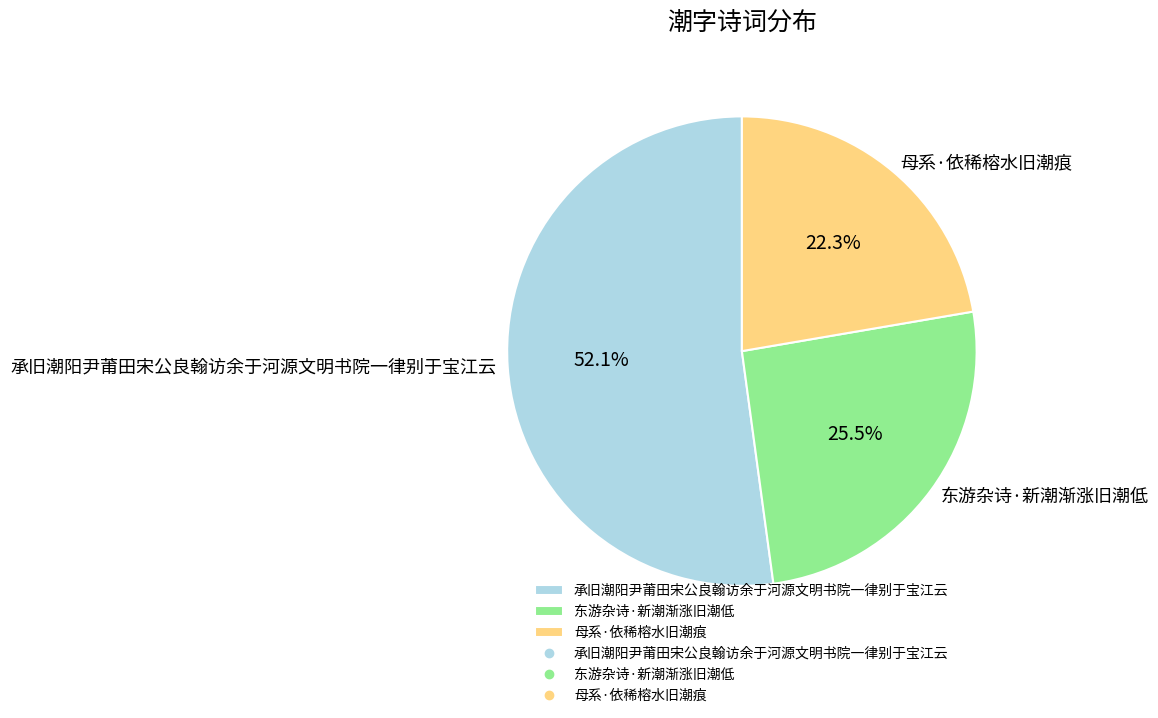

Rank the categories by value from lowest to highest.

母系·依稀榕水旧潮痕, 东游杂诗·新潮渐涨旧潮低, 承旧潮阳尹莆田宋公良翰访余于河源文明书院一律别于宝江云